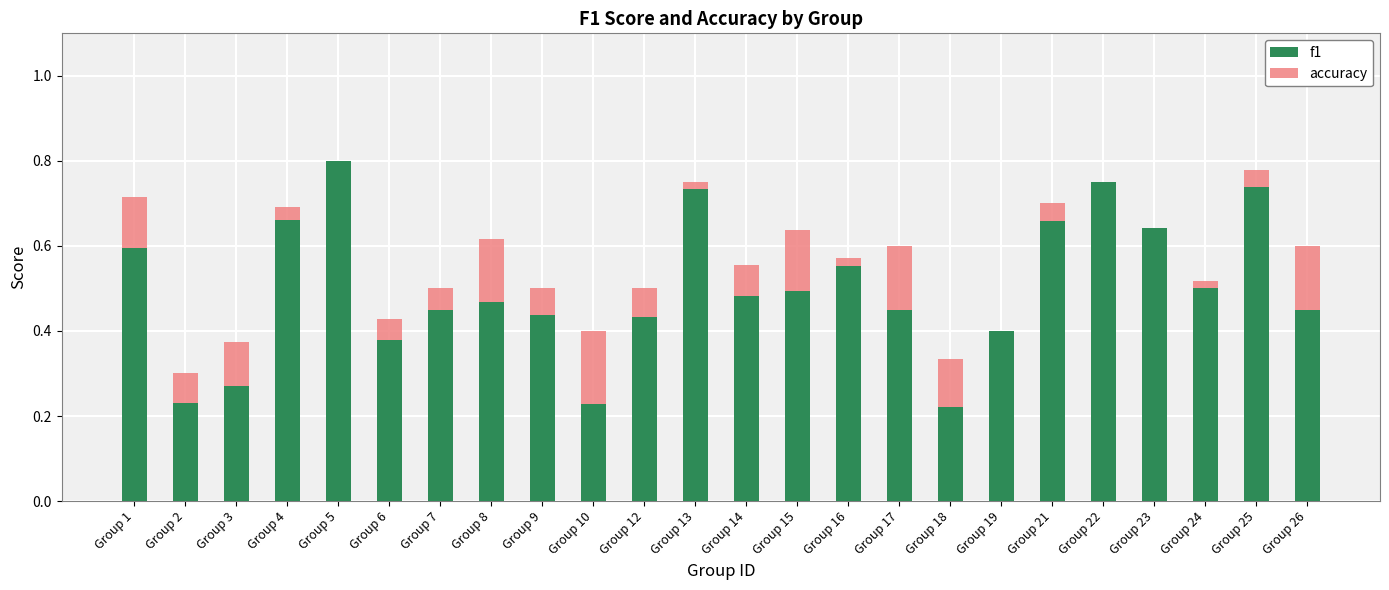

What are all the series names shown in the legend?

f1, accuracy